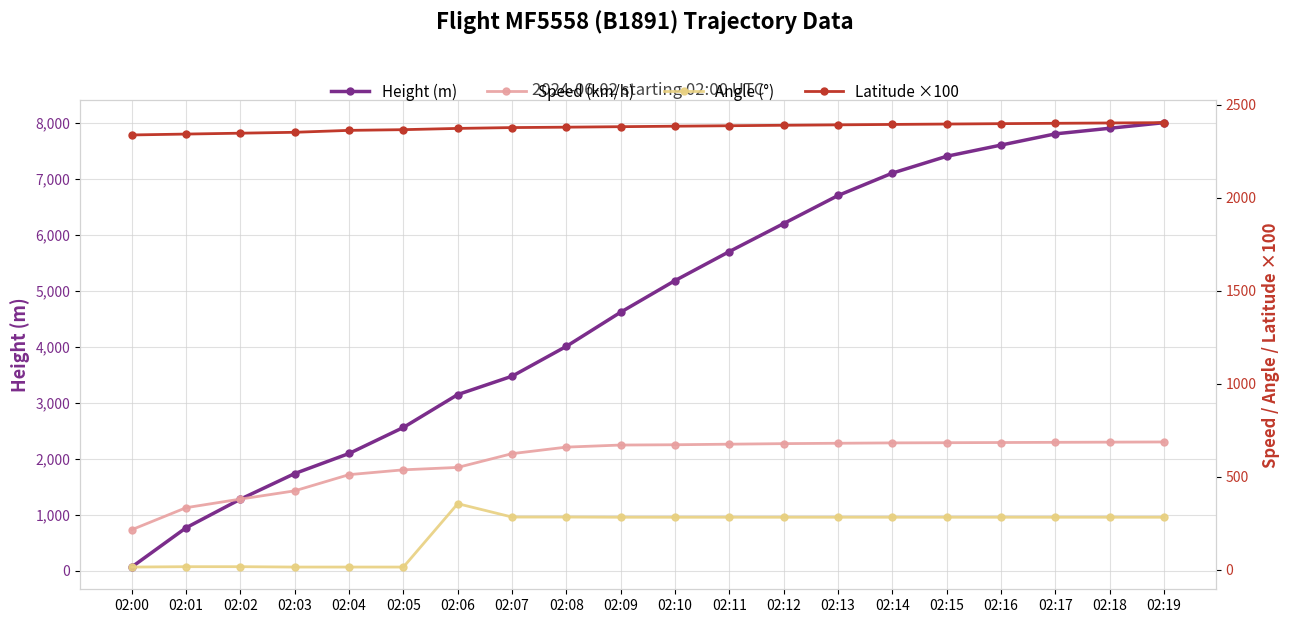

Reading left to right, list all the values displayed in this chart.

Height (m): 02:00=68.6	02:01=769.6	02:02=1280.2	02:03=1737.4	02:04=2095.5	02:05=2560.3	02:06=3147.1	02:07=3474.7	02:08=4008.1	02:09=4617.7	02:10=5182.0	02:11=5700.0	02:12=6200.0	02:13=6700.0	02:14=7100.0	02:15=7400.0	02:16=7600.0	02:17=7800.0	02:18=7900.0	02:19=8000.0
Speed (km/h): 02:00=214.8	02:01=333.4	02:02=379.7	02:03=424.1	02:04=511.2	02:05=537.1	02:06=550.0	02:07=624.1	02:08=659.3	02:09=670.4	02:10=672.0	02:11=675.0	02:12=678.0	02:13=680.0	02:14=682.0	02:15=683.0	02:16=684.0	02:17=685.0	02:18=686.0	02:19=687.0
Angle (°): 02:00=14.0	02:01=16.0	02:02=16.0	02:03=14.0	02:04=14.0	02:05=14.0	02:06=355.0	02:07=283.0	02:08=283.0	02:09=282.0	02:10=282.0	02:11=282.0	02:12=282.0	02:13=282.0	02:14=282.0	02:15=282.0	02:16=282.0	02:17=282.0	02:18=282.0	02:19=282.0
Latitude ×100: 02:00=2338.6	02:01=2343.4	02:02=2348.1	02:03=2352.9	02:04=2363.3	02:05=2367.1	02:06=2373.8	02:07=2378.3	02:08=2380.4	02:09=2383.1	02:10=2385.7	02:11=2388.2	02:12=2390.7	02:13=2393.0	02:14=2395.2	02:15=2397.3	02:16=2399.4	02:17=2401.3	02:18=2403.1	02:19=2404.8